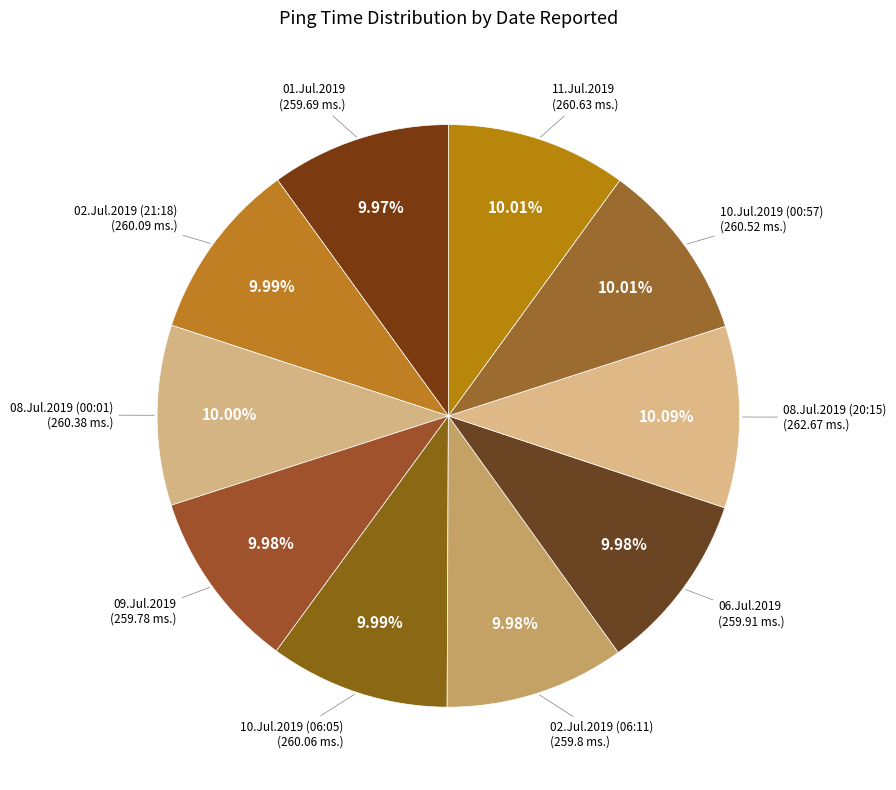

The 09.Jul.2019 slice represents 23% of the pie. True or false?

False